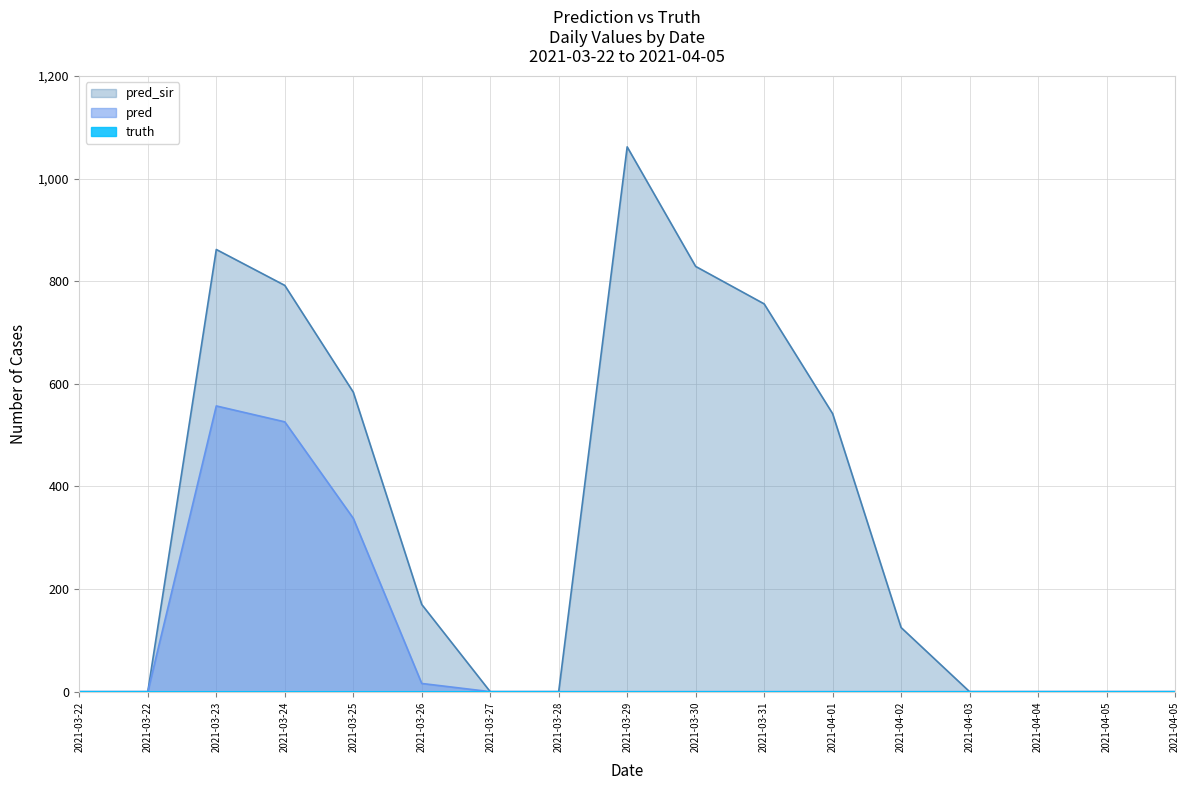

Which category has the highest value across all series?

2021-03-29